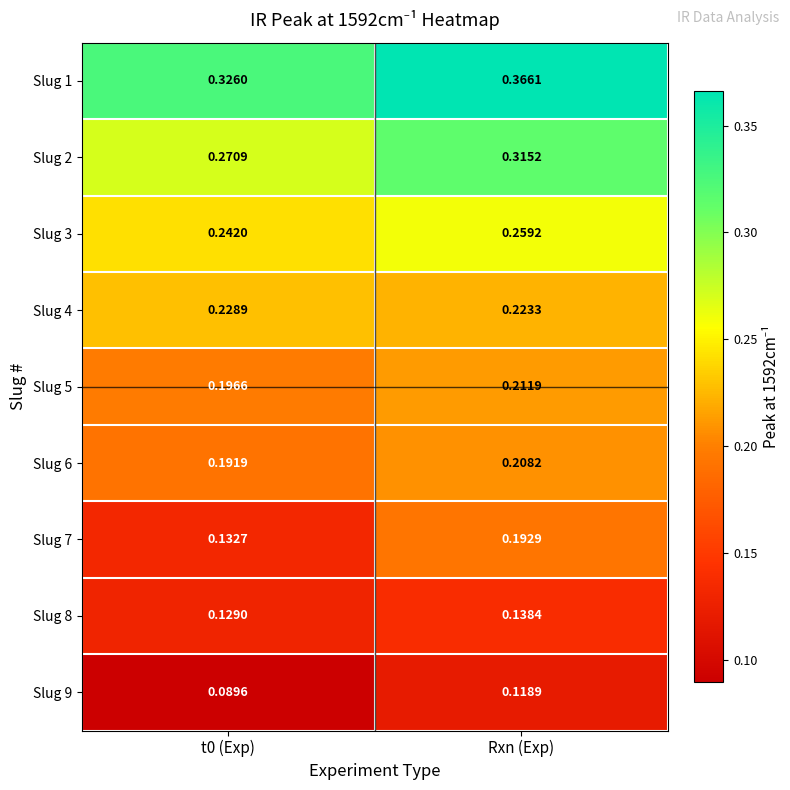

At which category does the chart reach its peak across all series?

Rxn (Exp)